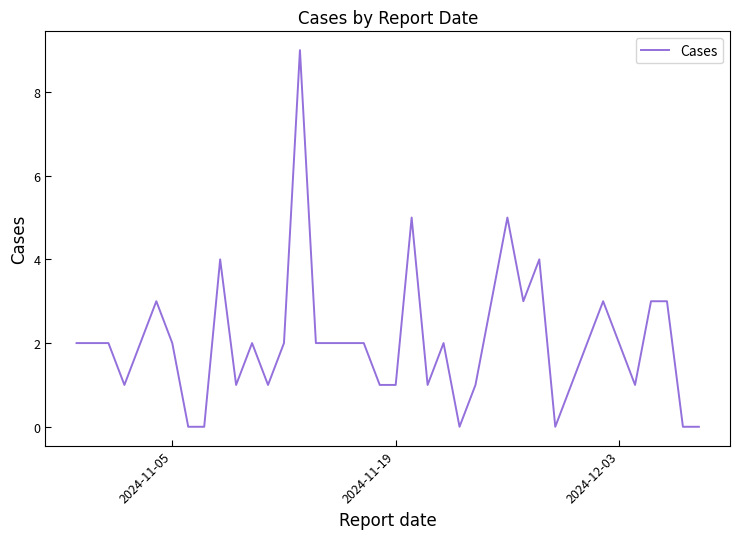

What is the maximum value shown in the chart?

9